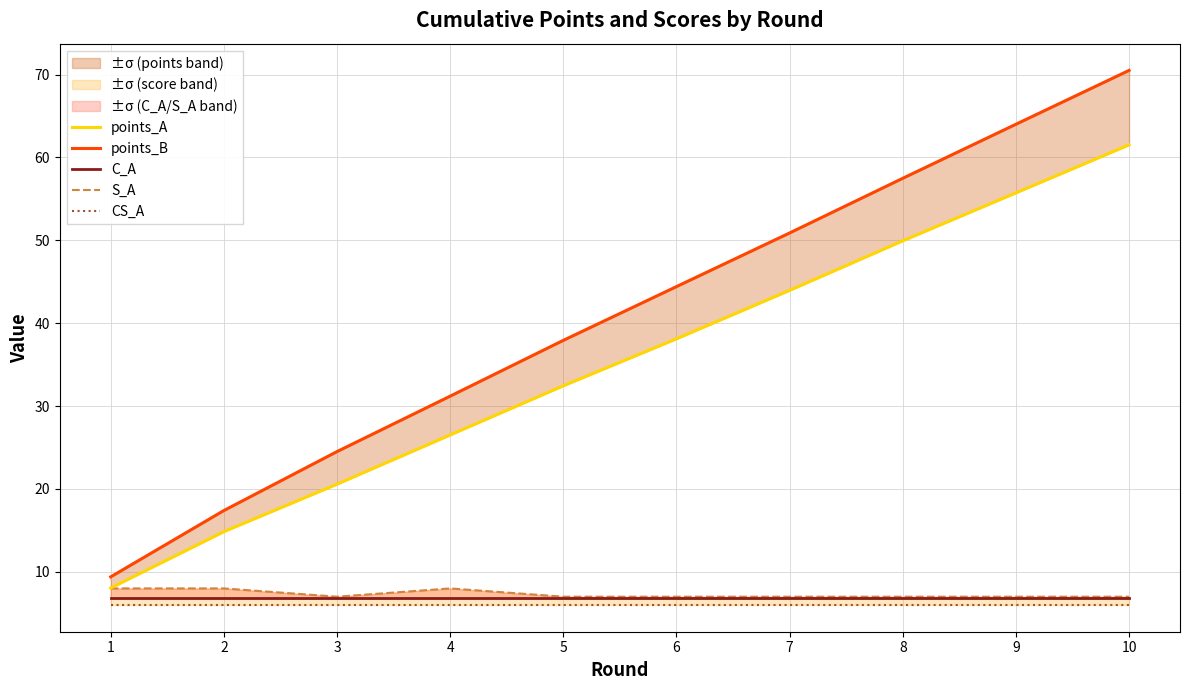

What are all the series names shown in the legend?

points_A, points_B, C_A, S_A, CS_A